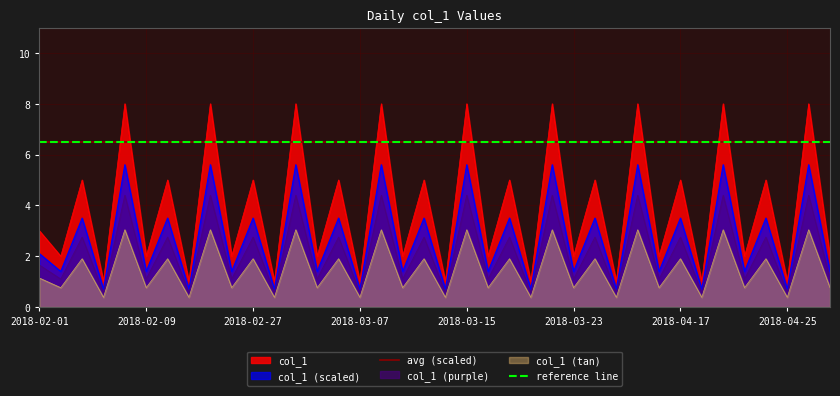

How many interior local peaks (higher than both neighbors) does the data have?

18